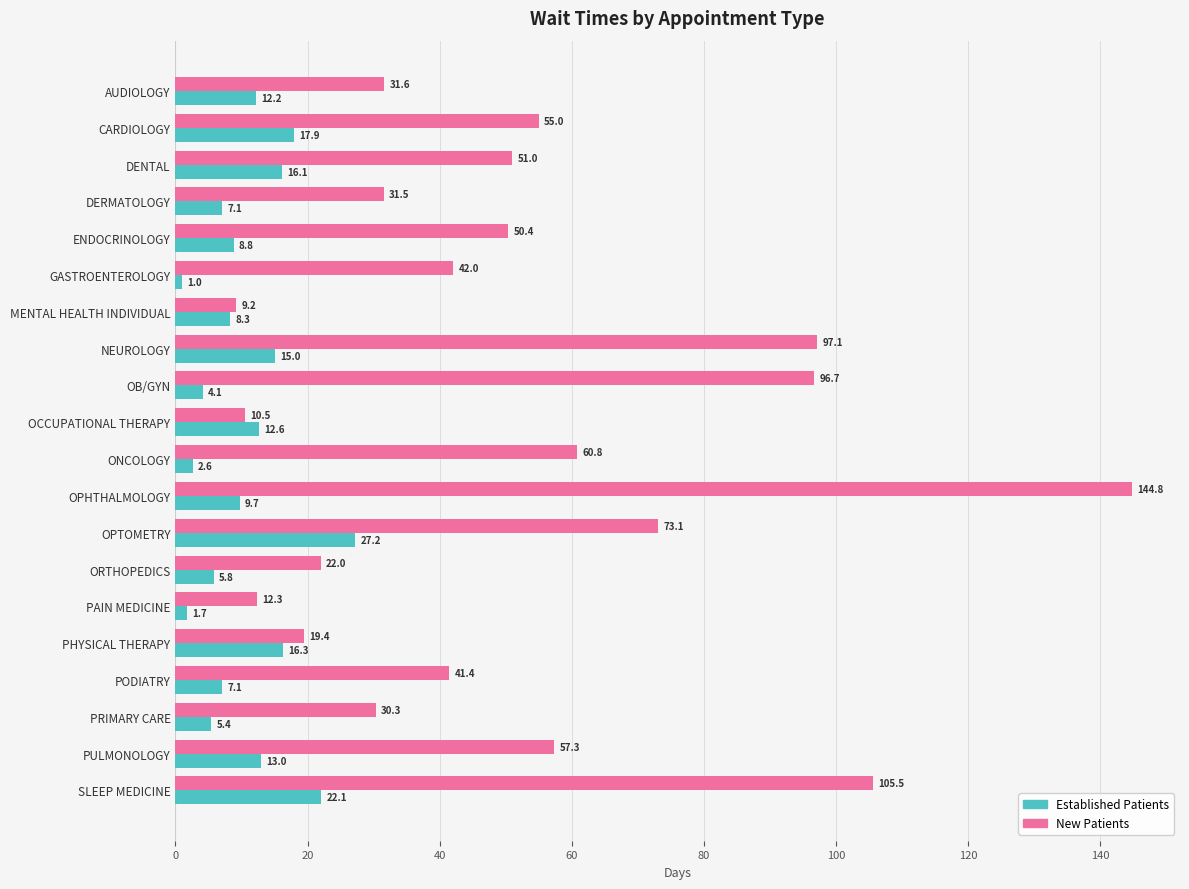

What is the greatest value displayed?

144.8